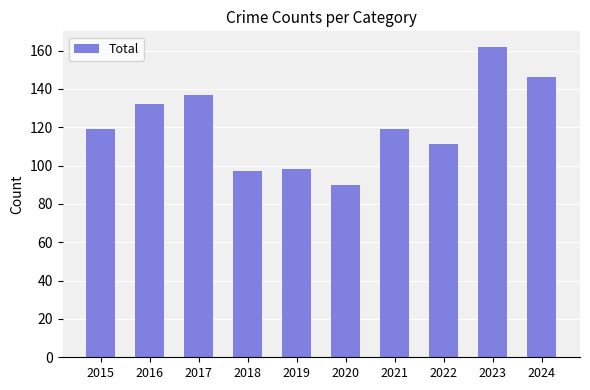

Count the number of data series in this chart.

1